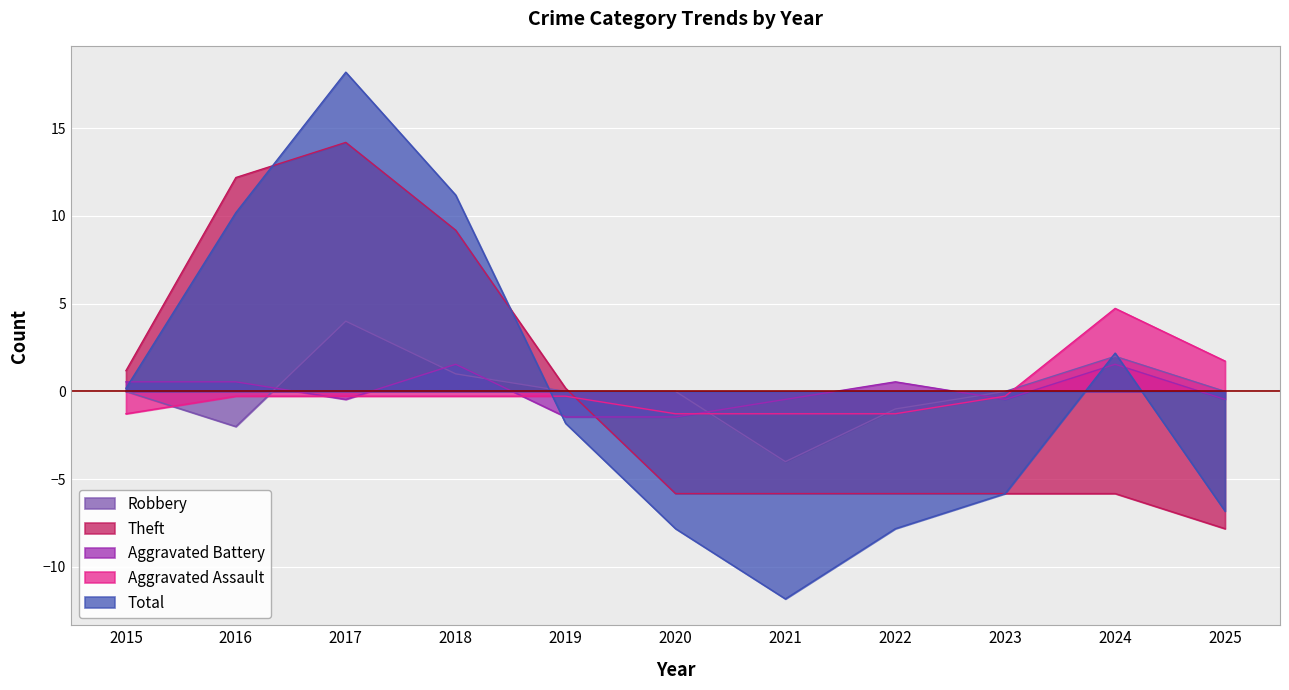

Reading right to left, extract all data points from this chart.

Robbery: 2025=0.0	2024=2.0	2023=0.0	2022=-1.0	2021=-4.0	2020=0.0	2019=0.0	2018=1.0	2017=4.0	2016=-2.0	2015=0.0
Theft: 2025=-7.8	2024=-5.8	2023=-5.8	2022=-5.8	2021=-5.8	2020=-5.8	2019=0.2	2018=9.2	2017=14.2	2016=12.2	2015=1.2
Aggravated Battery: 2025=-0.5	2024=1.5	2023=-0.5	2022=0.5	2021=-0.5	2020=-1.5	2019=-1.5	2018=1.5	2017=-0.5	2016=0.5	2015=0.5
Aggravated Assault: 2025=1.7	2024=4.7	2023=-0.3	2022=-1.3	2021=-1.3	2020=-1.3	2019=-0.3	2018=-0.3	2017=-0.3	2016=-0.3	2015=-1.3
Total: 2025=-6.8	2024=2.2	2023=-5.8	2022=-7.8	2021=-11.8	2020=-7.8	2019=-1.8	2018=11.2	2017=18.2	2016=10.2	2015=0.2